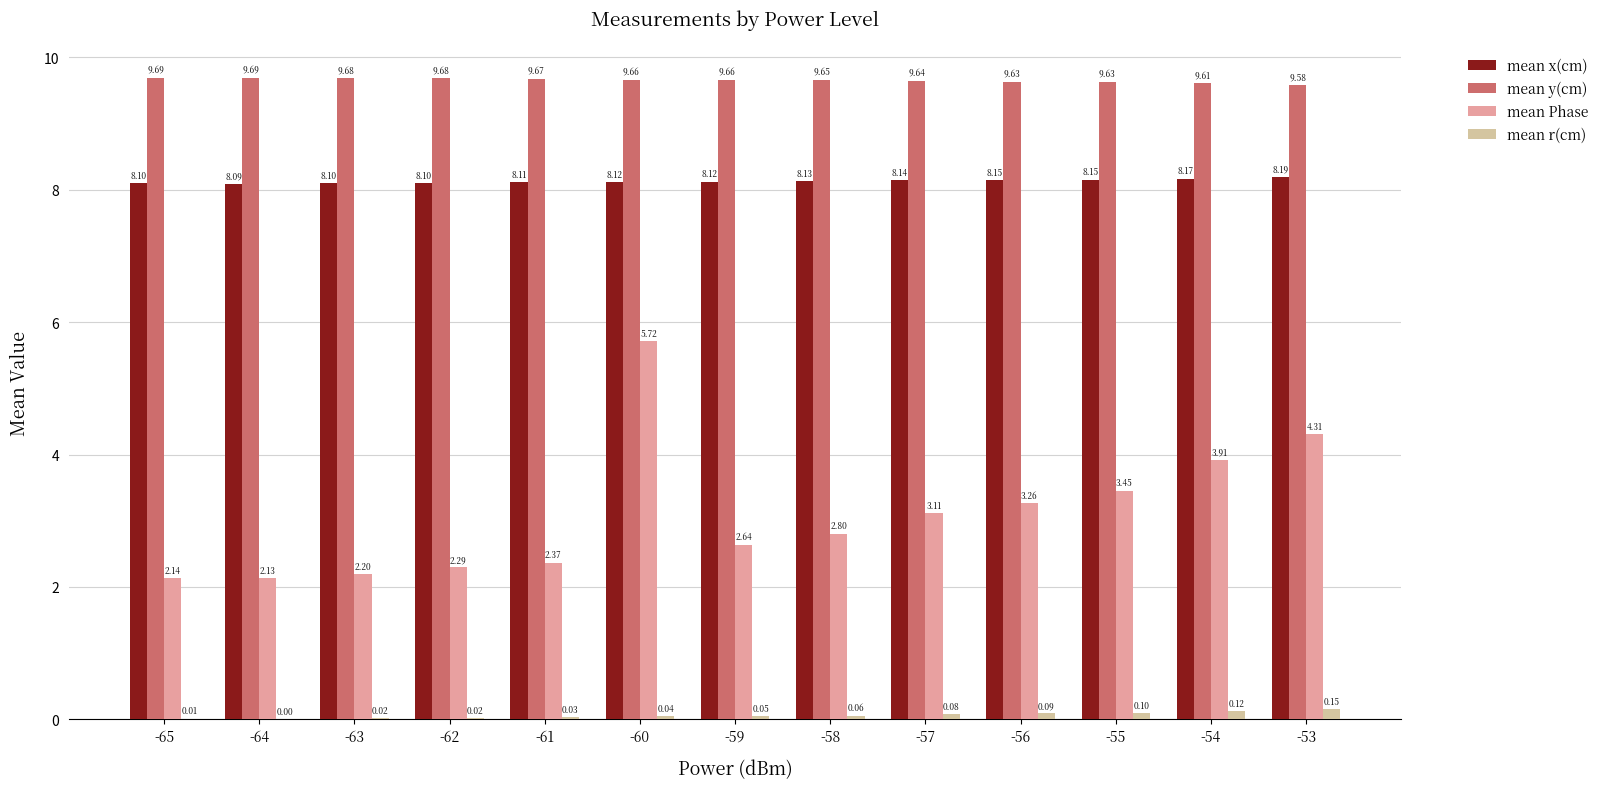

Which series has the widest spread of values?

mean Phase